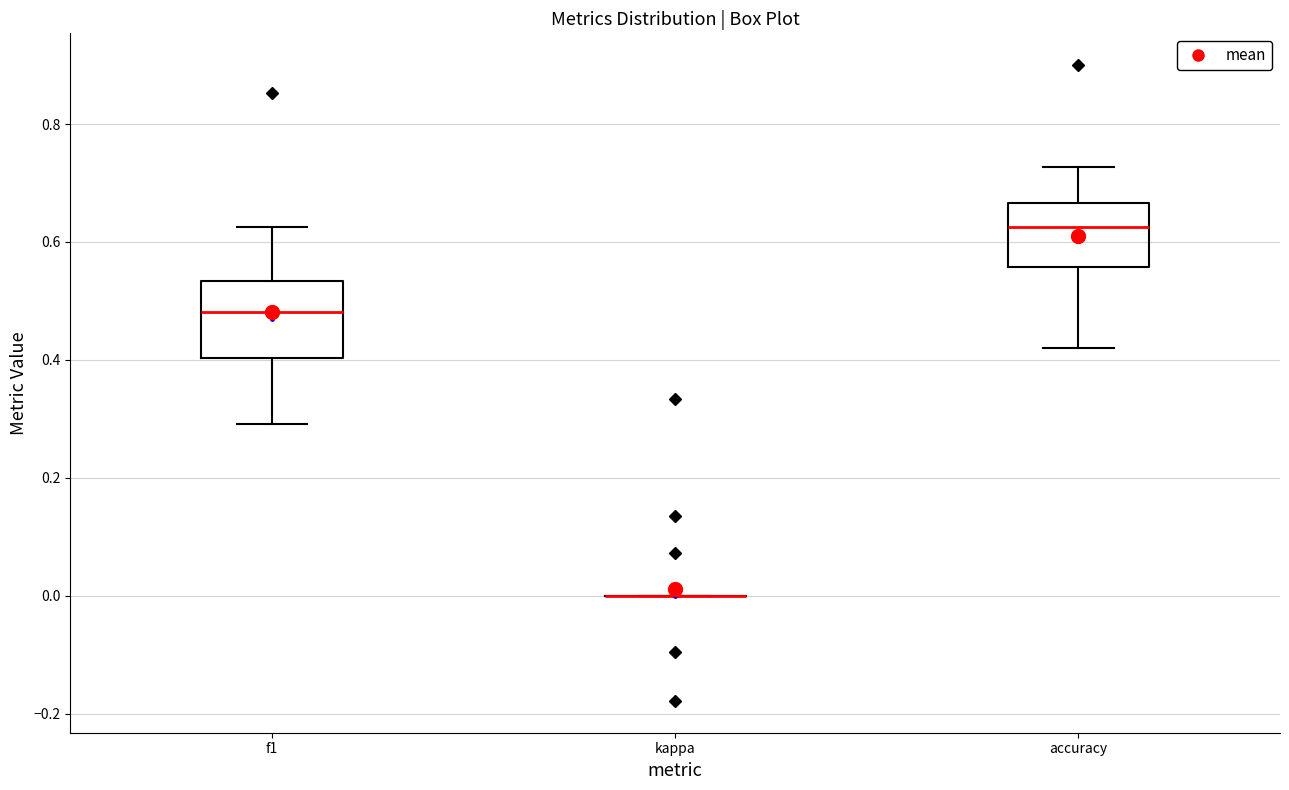

Reading left to right, transcribe this box plot: for each box, give where its median line is, the range the box spans, and where its two whiskers end, as read against the y-axis. The values are not printed on the chart, so give them approximately, as read against the axis.

f1: median 0.48, box 0.40 to 0.54, whiskers 0.30 to 0.62
kappa: box collapsed to a line at 0.00, whiskers 0.00 to 0.00
accuracy: median 0.62, box 0.56 to 0.66, whiskers 0.42 to 0.72